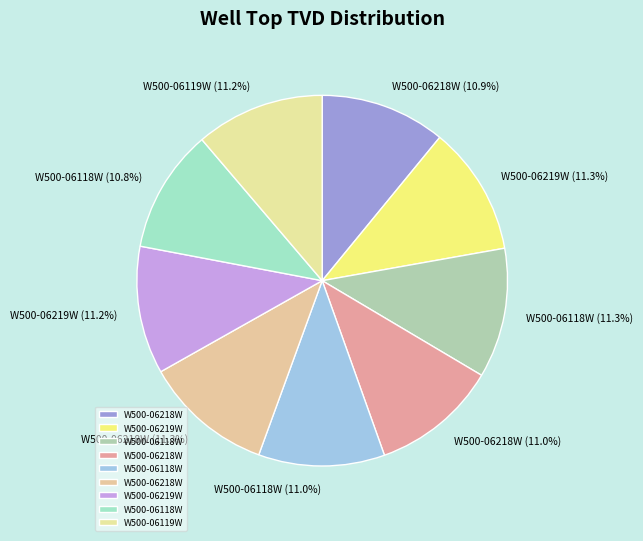

Count the number of slices in the pie.

9